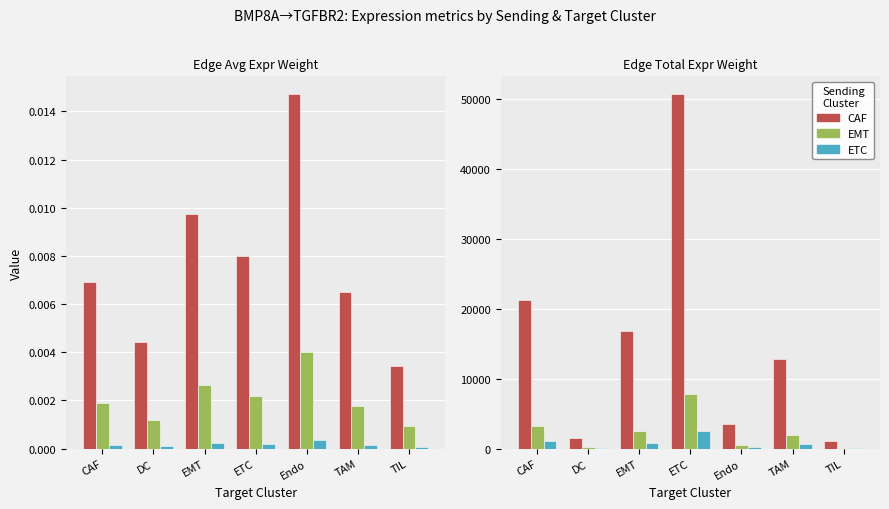

Which series has the widest spread of values?

CAF